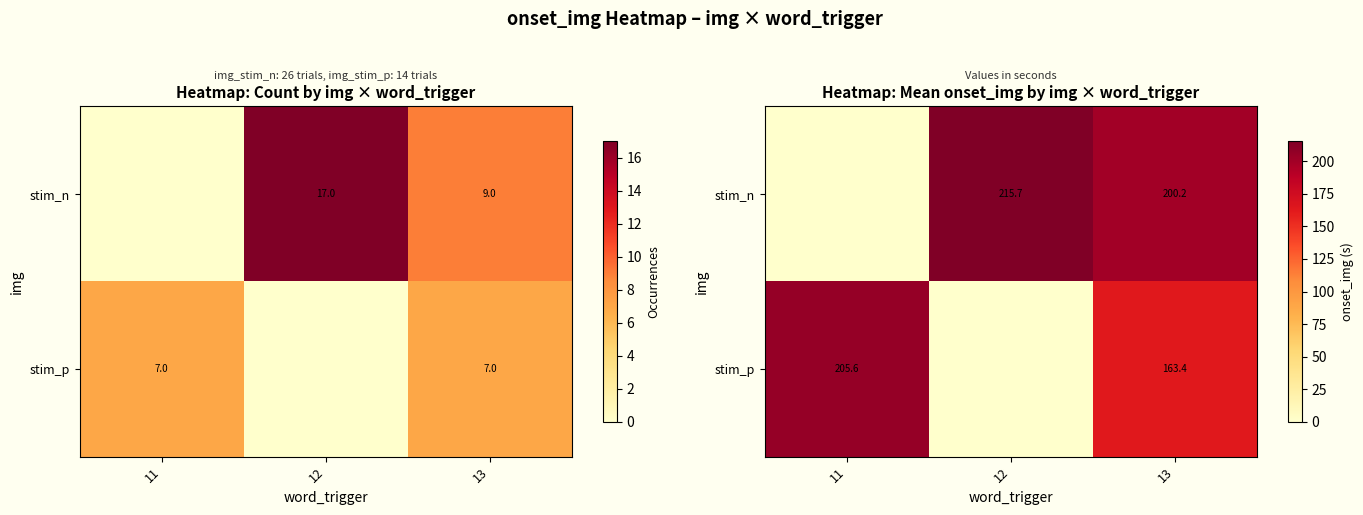

What is the total value across all series at 11?

205.6